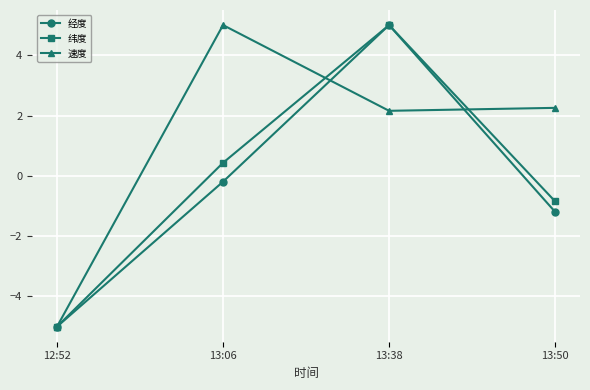

At 13:06, list the series in order from smallest to largest.

经度, 纬度, 速度